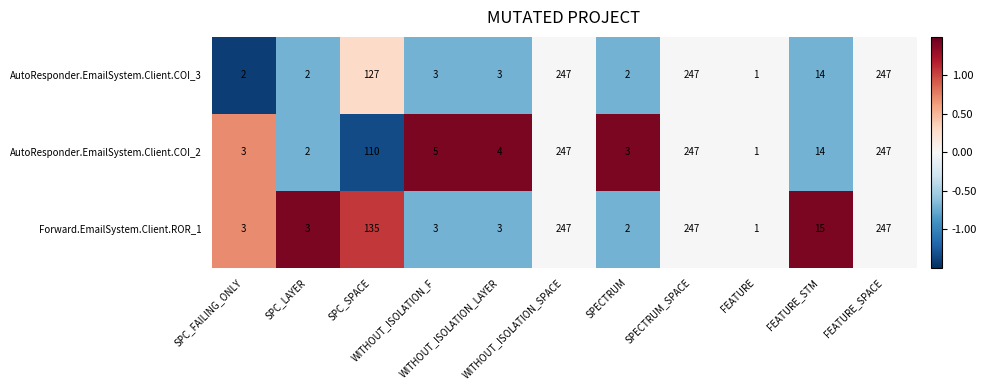

What is the difference between the maximum and minimum values in the AutoResponder.EmailSystem.Client.COI_3 series?

246